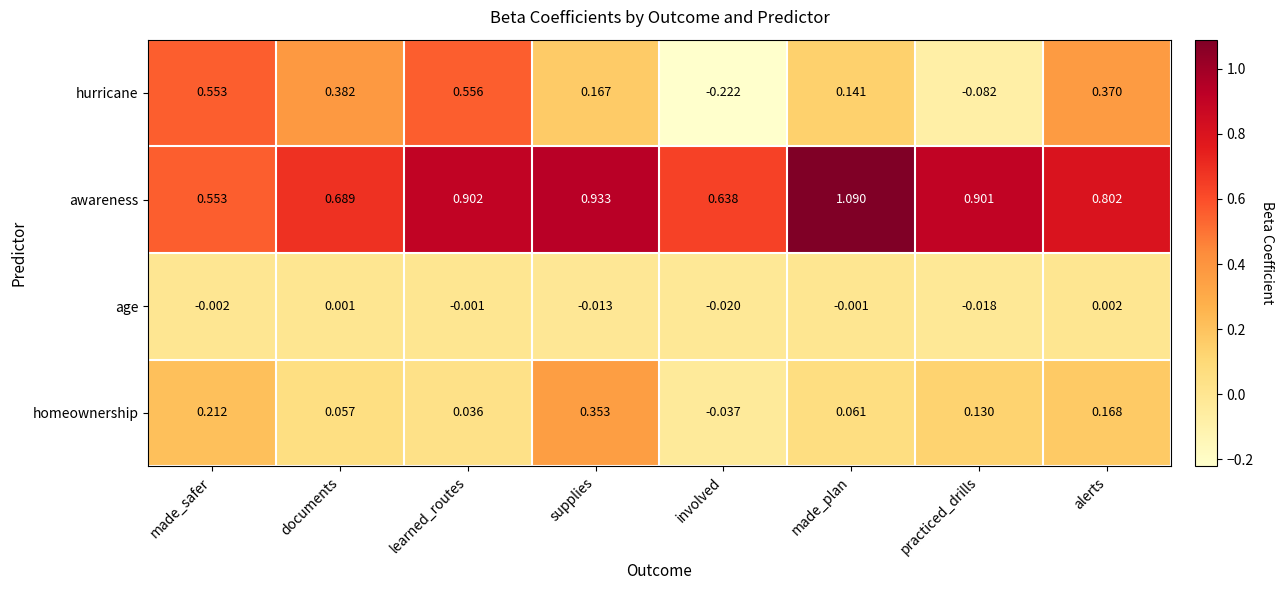

Between practiced_drills and alerts, which series saw the biggest shift?

hurricane